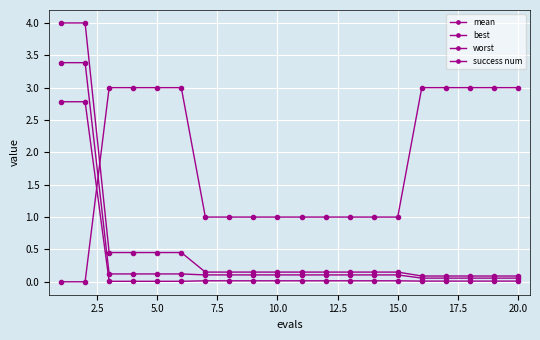

How many distinct data groups are displayed?

4